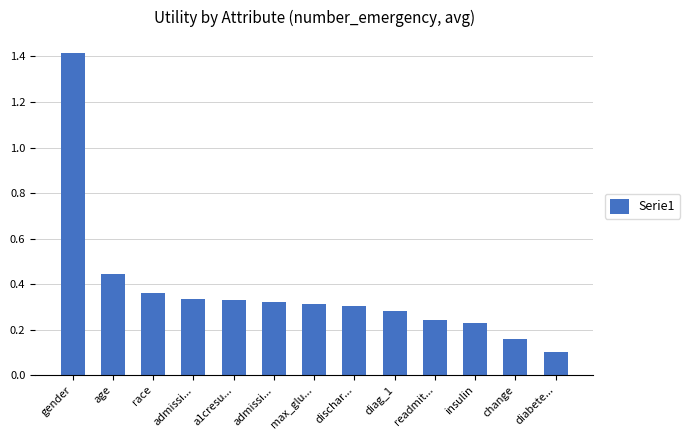

Is it true that the value at diag_1 is 0.3?

True